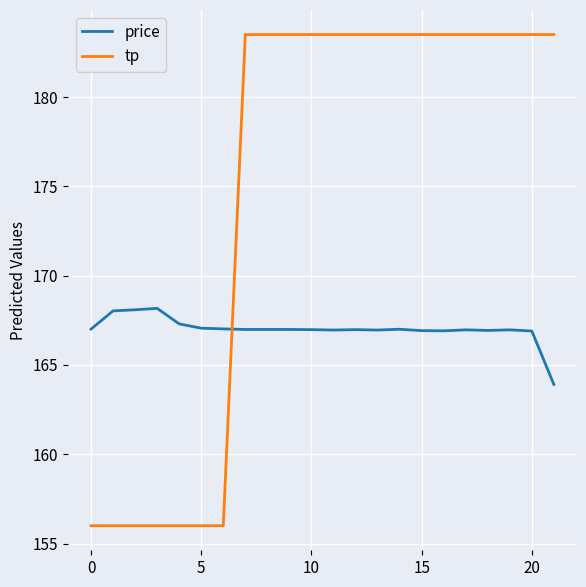

How many lines are shown in the chart?

2